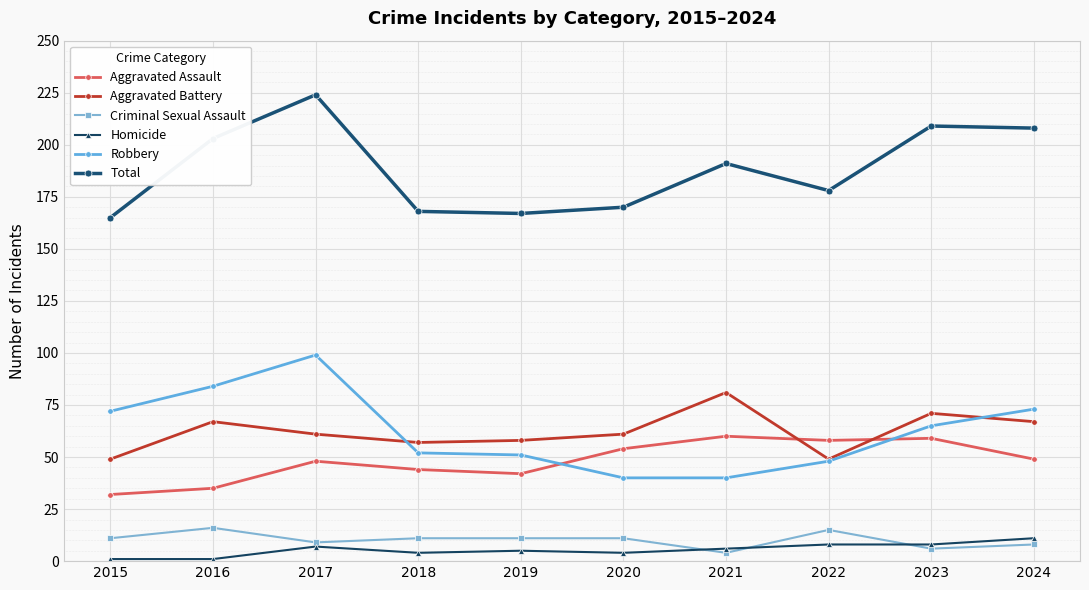

How many values in the Aggravated Assault series are below 49?

5